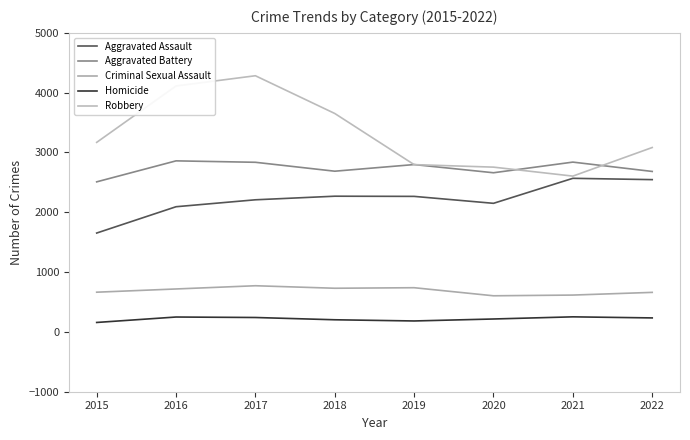

Where is Criminal Sexual Assault nearest to the value 688?

2015